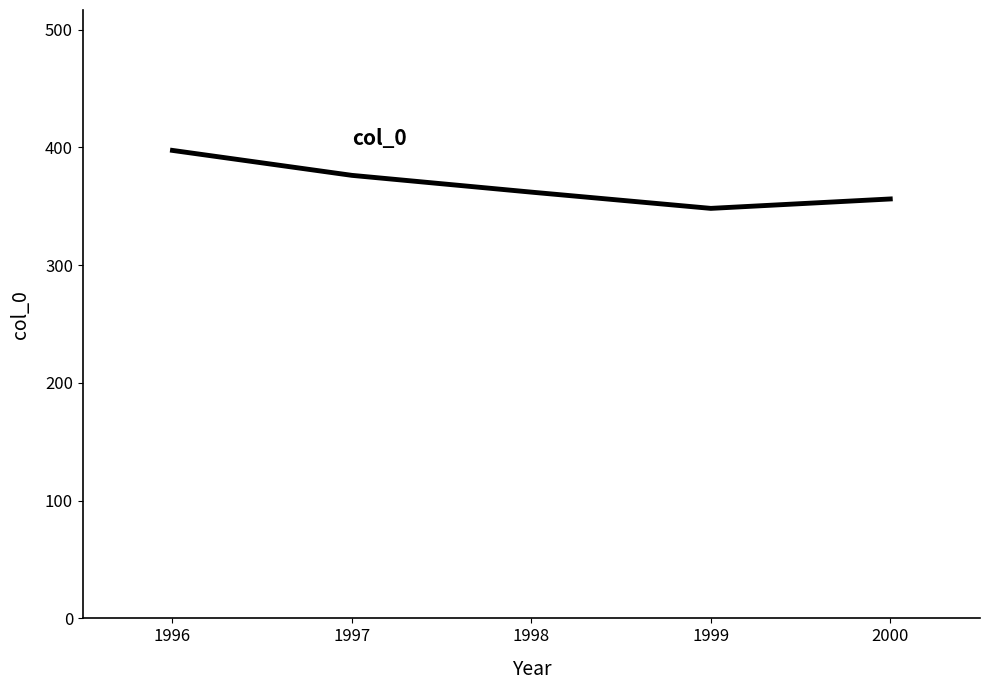

The value at 1997 is 203.8. True or false?

False